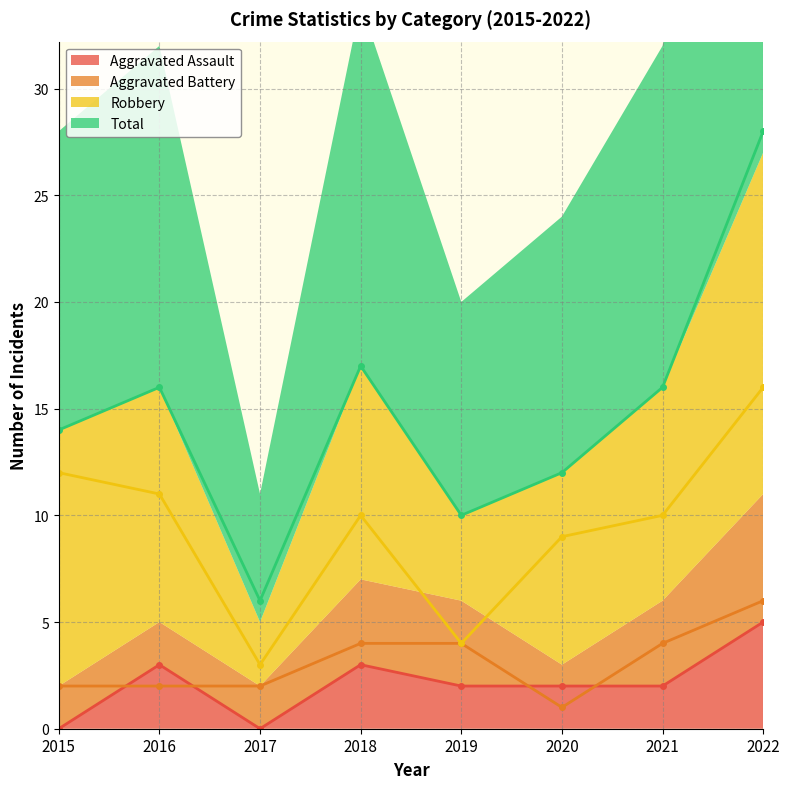

The Total series shows 24 at 2015. True or false?

False